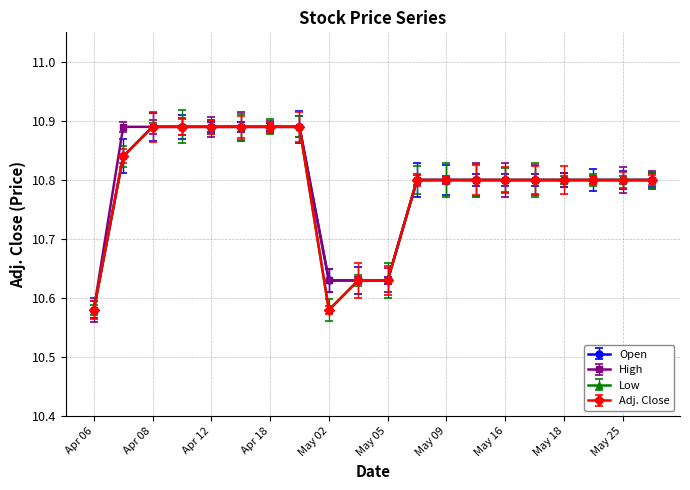

What are all the series names shown in the legend?

Open, High, Low, Adj. Close